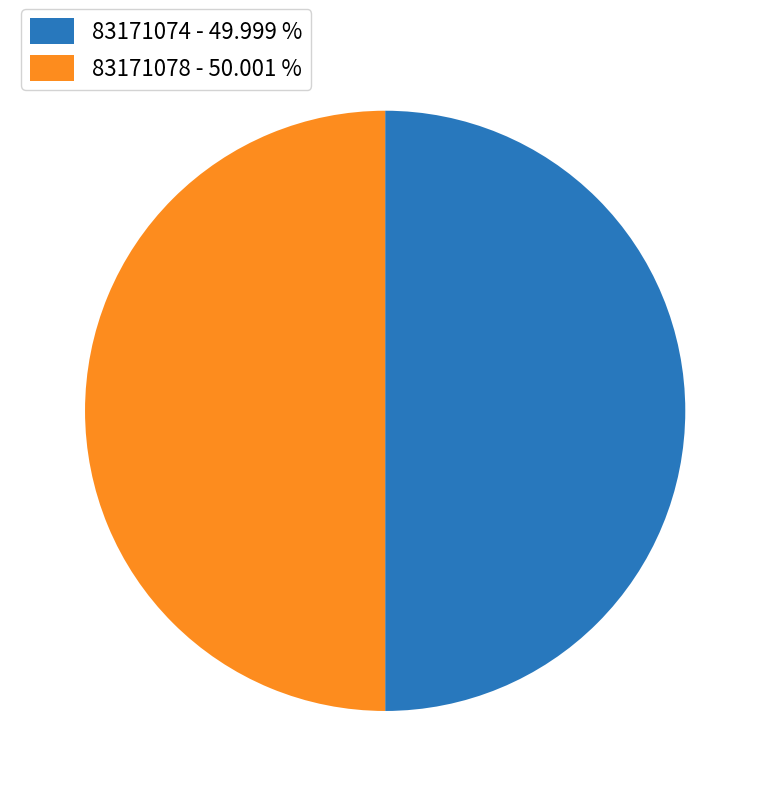

Combined, do 83171078 - 50.001 % and 83171074 - 49.999 % account for over 50%?

Yes